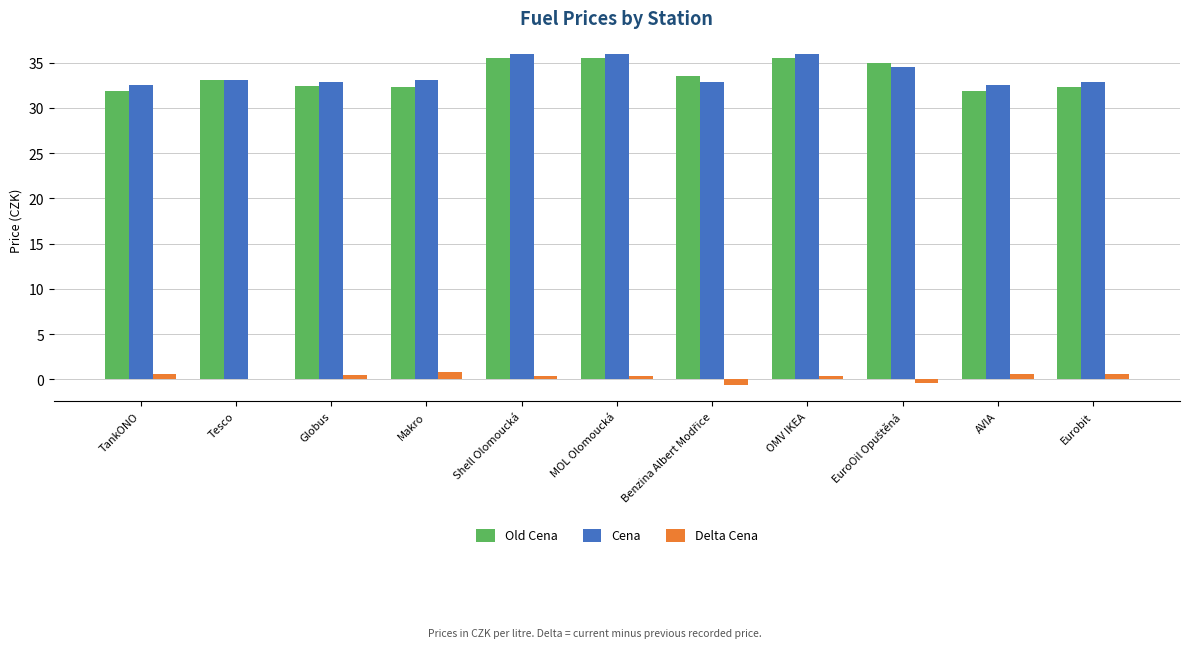

Which series changed the most between TankONO and OMV IKEA?

Old Cena